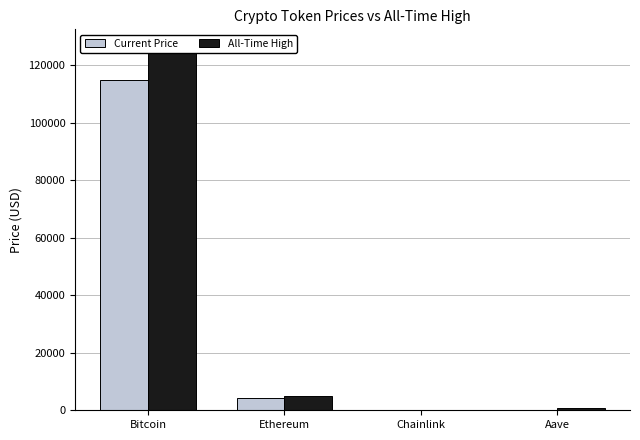

What is the label of the 2nd bar from the right?

Chainlink